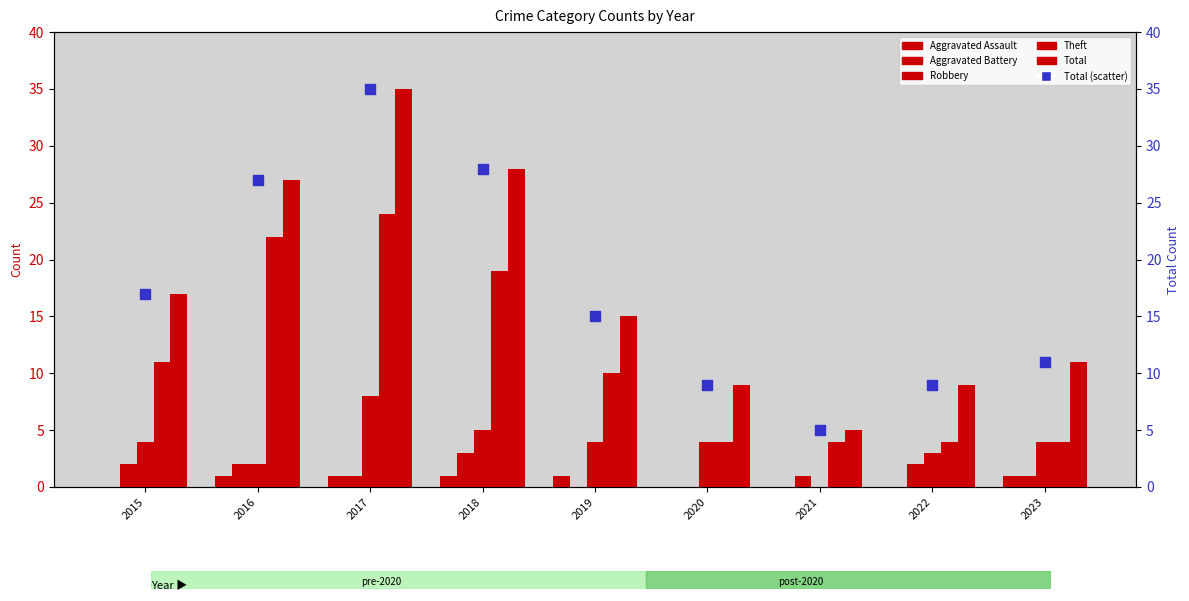

Is the value of Total at 2023 greater than the value of Aggravated Battery at 2023?

Yes